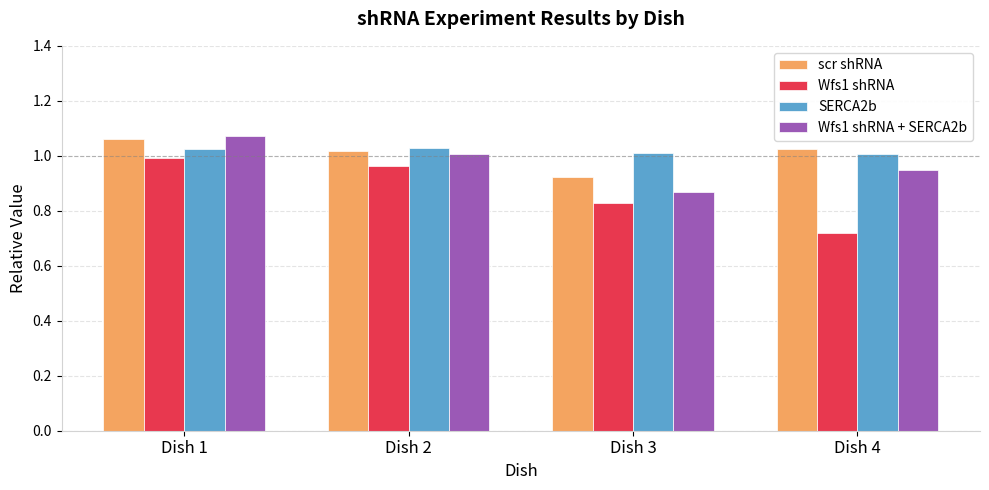

At which category does the chart reach its peak across all series?

Dish 1